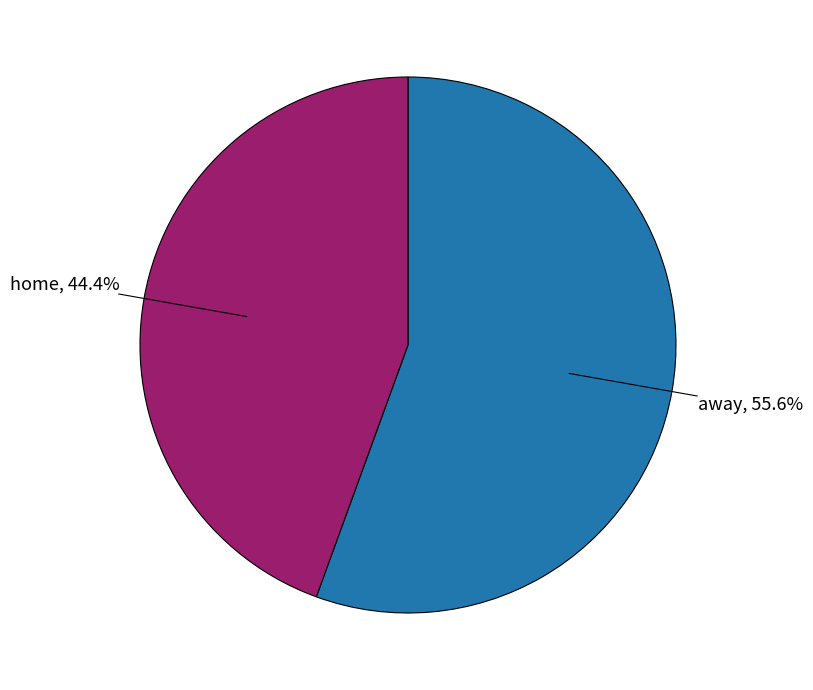

Does any single category account for the majority?

Yes